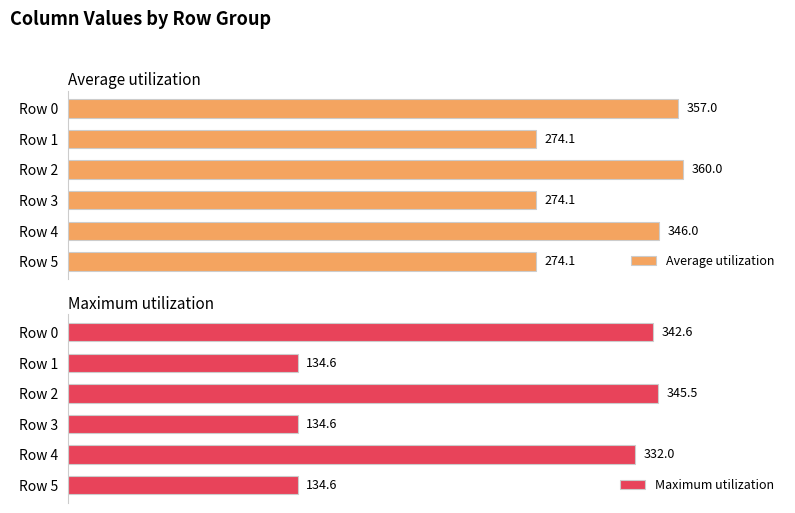

At how many categories does at least one series exceed 204?

6